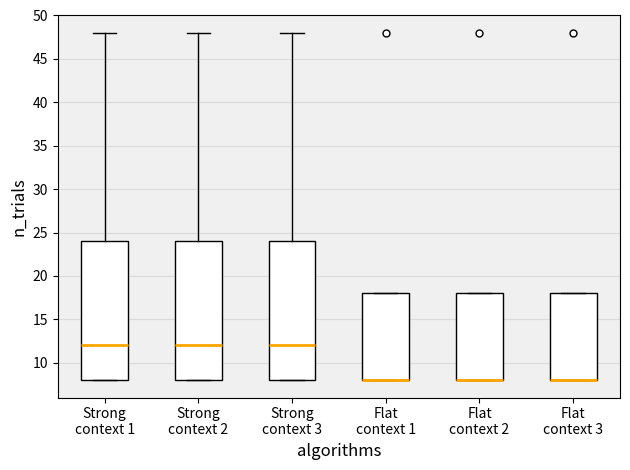

Reading left to right, transcribe this box plot: for each box, give where its median line is, the range the box spans, and where its two whiskers end, as read against the y-axis. The values are not printed on the chart, so give them approximately, as read against the axis.

Strong context 1: median 12, box 8 to 24, whiskers 8 to 48
Strong context 2: median 12, box 8 to 24, whiskers 8 to 48
Strong context 3: median 12, box 8 to 24, whiskers 8 to 48
Flat context 1: median 8 (drawn on the box's lower edge), box 8 to 18, whiskers 8 to 18
Flat context 2: median 8 (drawn on the box's lower edge), box 8 to 18, whiskers 8 to 18
Flat context 3: median 8 (drawn on the box's lower edge), box 8 to 18, whiskers 8 to 18